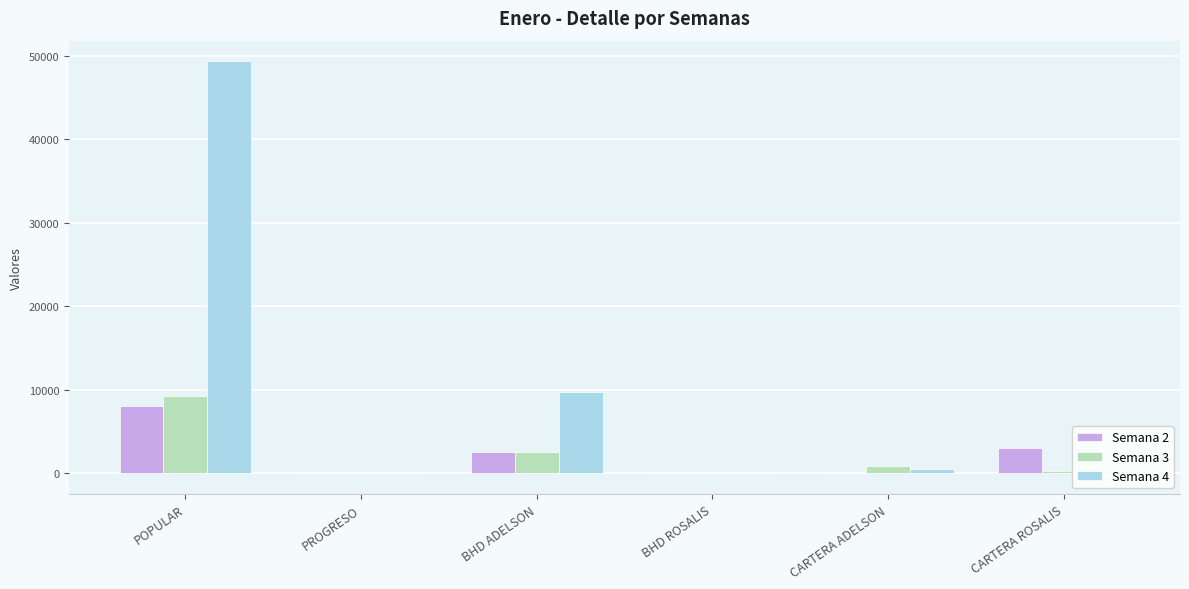

How many data points in Semana 2 are above 2506?

3